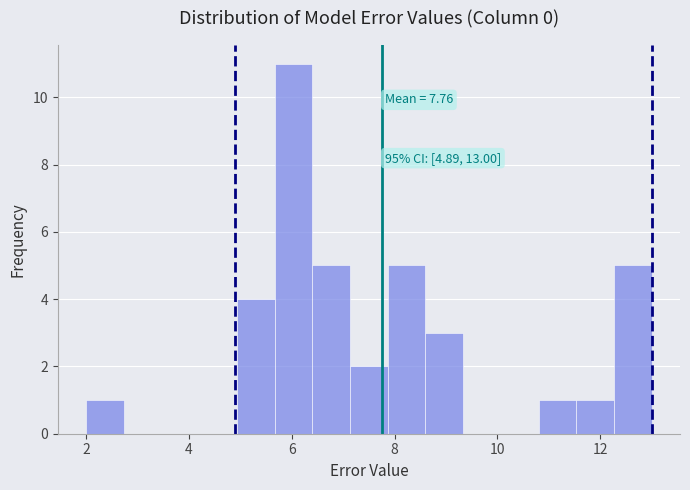

Read against the x-axis, roughly where is the centre of the tallest bar?

6.0